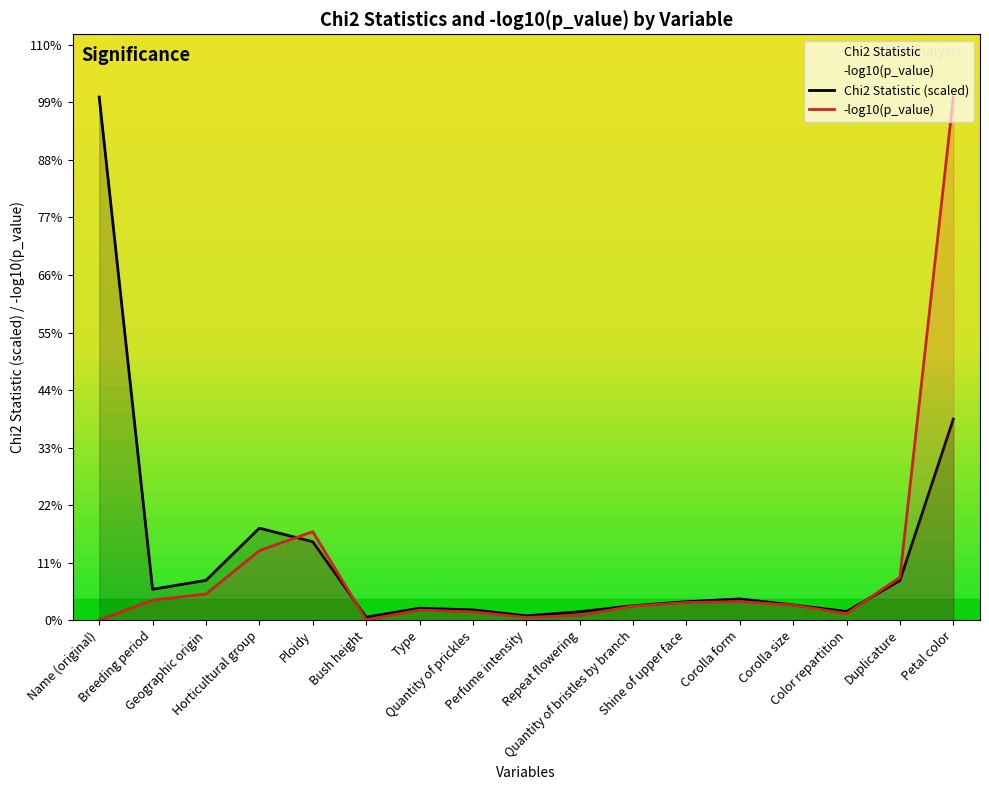

The p_value_neg_log series shows 198.4 at Horticultural group. True or false?

False